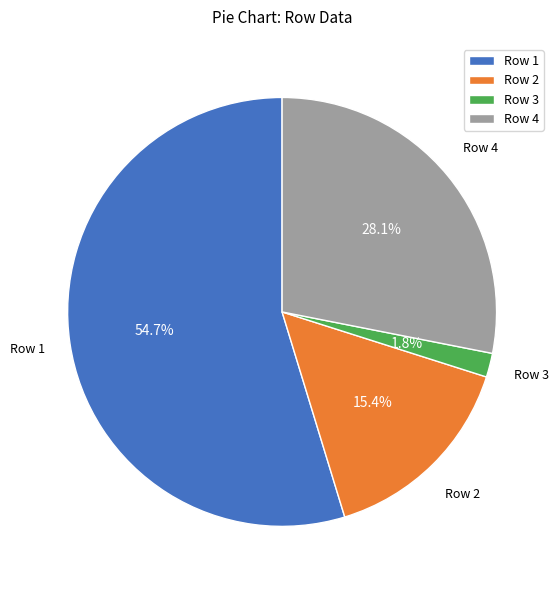

Does any single category account for the majority?

Yes